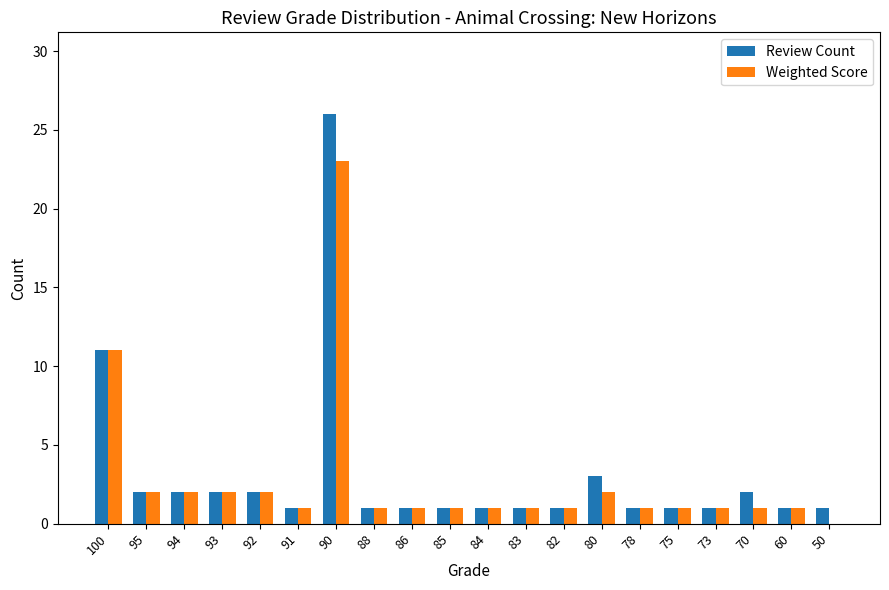

Where is Review Count nearest to the value 13?

100